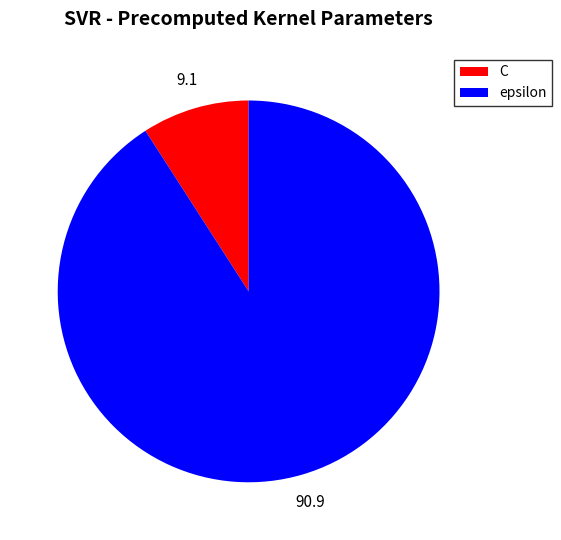

What is the smallest slice in the pie chart?

C